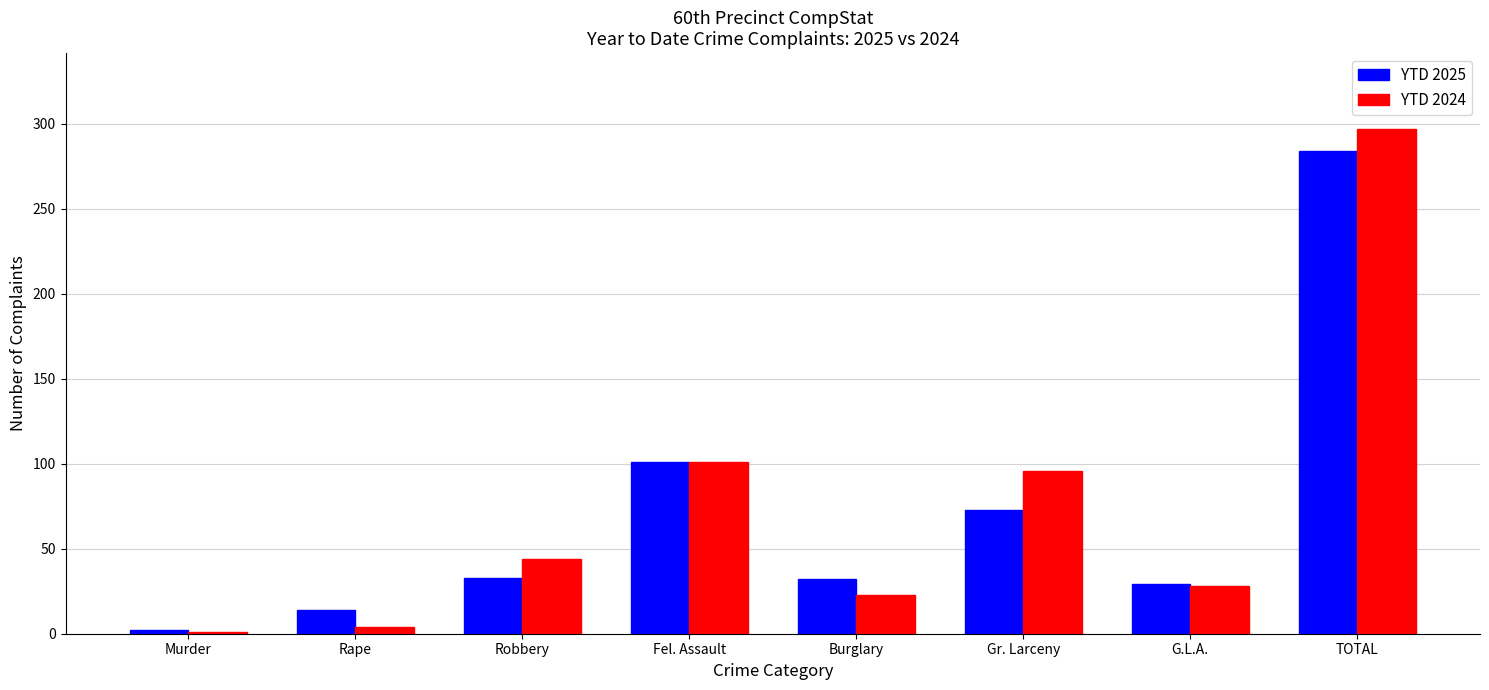

Which category has the highest value in the YTD 2025 series?

TOTAL